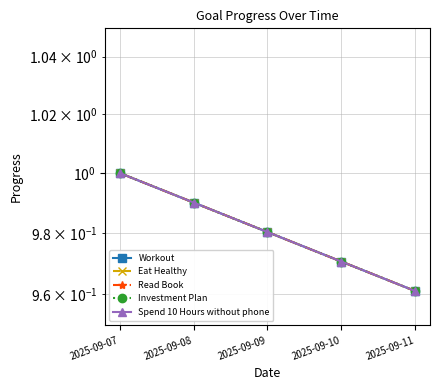

How many series are shown in this chart?

5